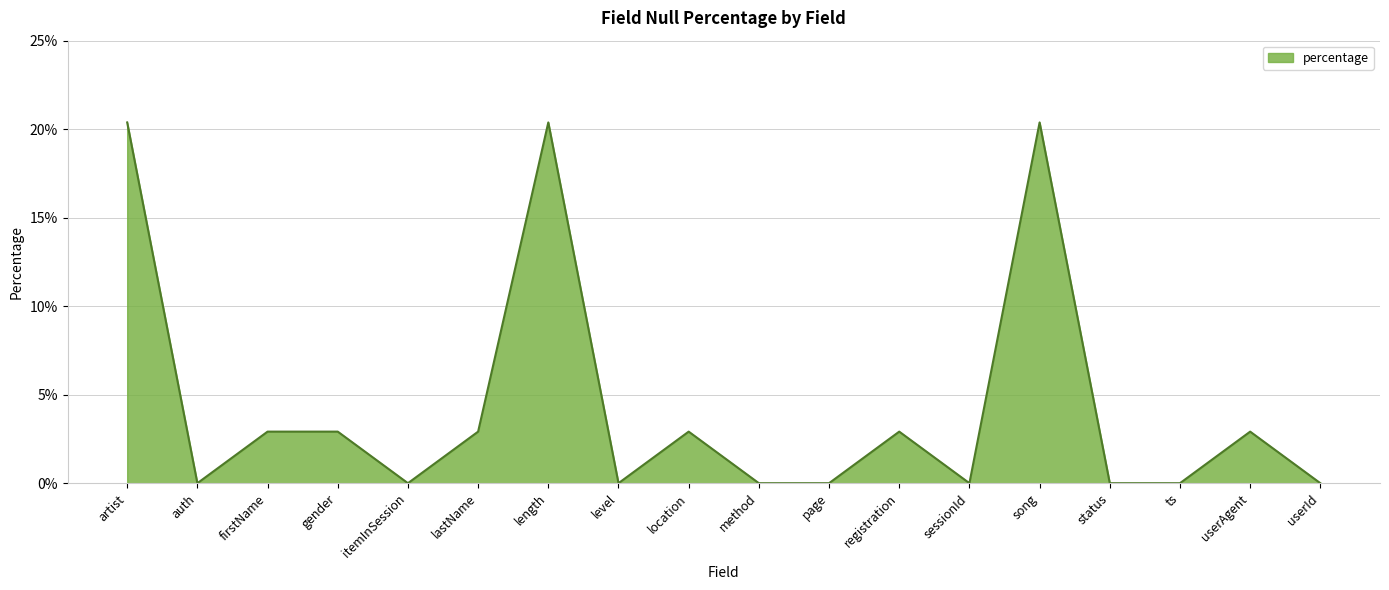

Is this an area chart (filled region under the line)?

Yes